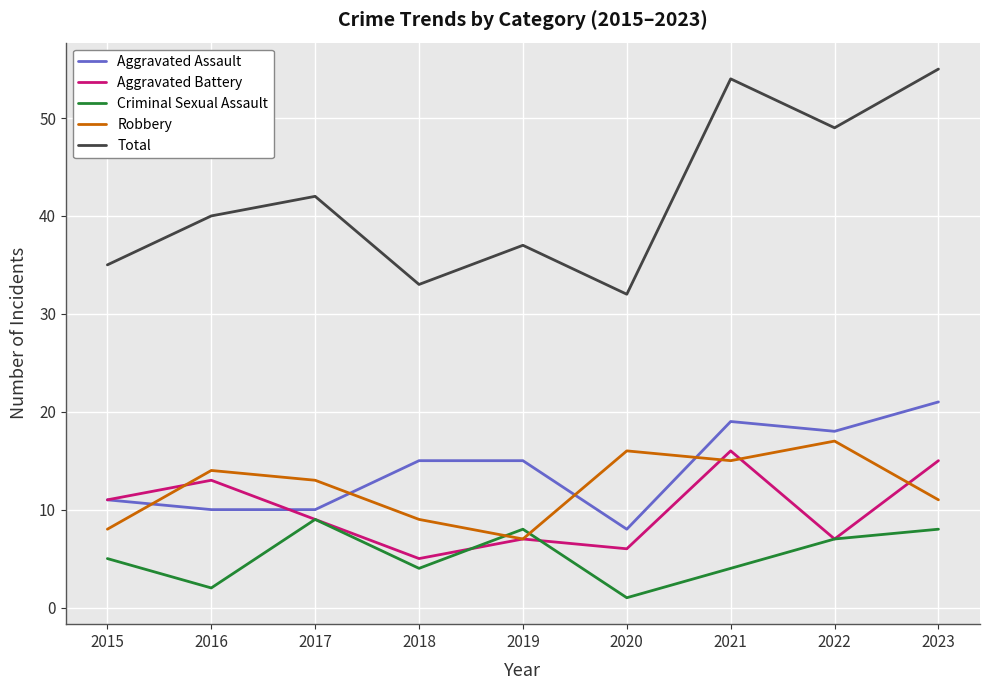

Which label corresponds to the largest value in the chart?

2023